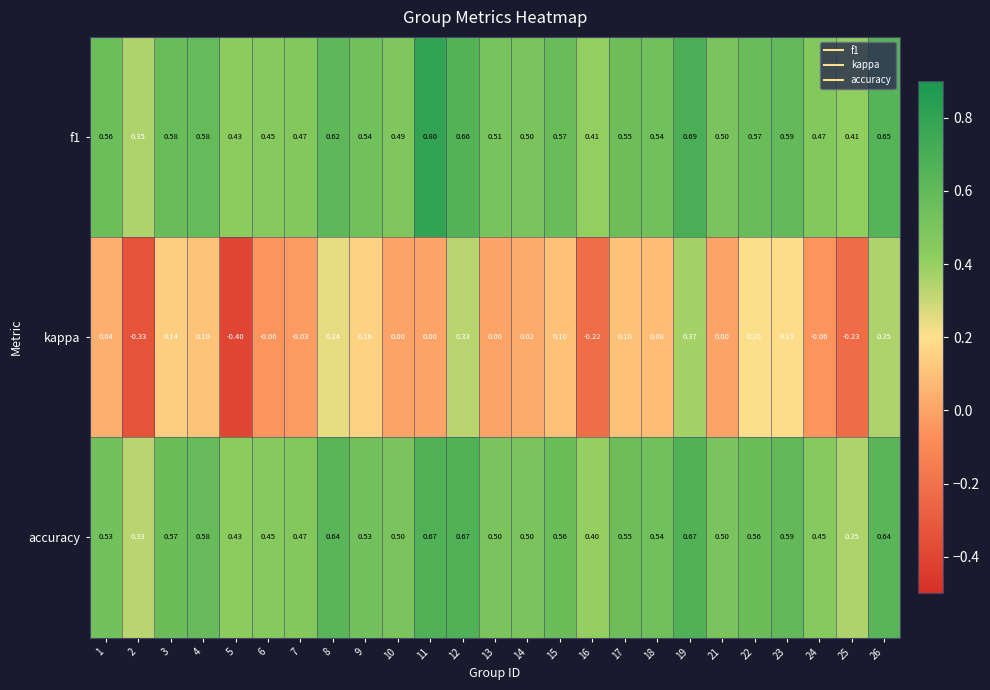

At which category is the sum across all series the highest?

19